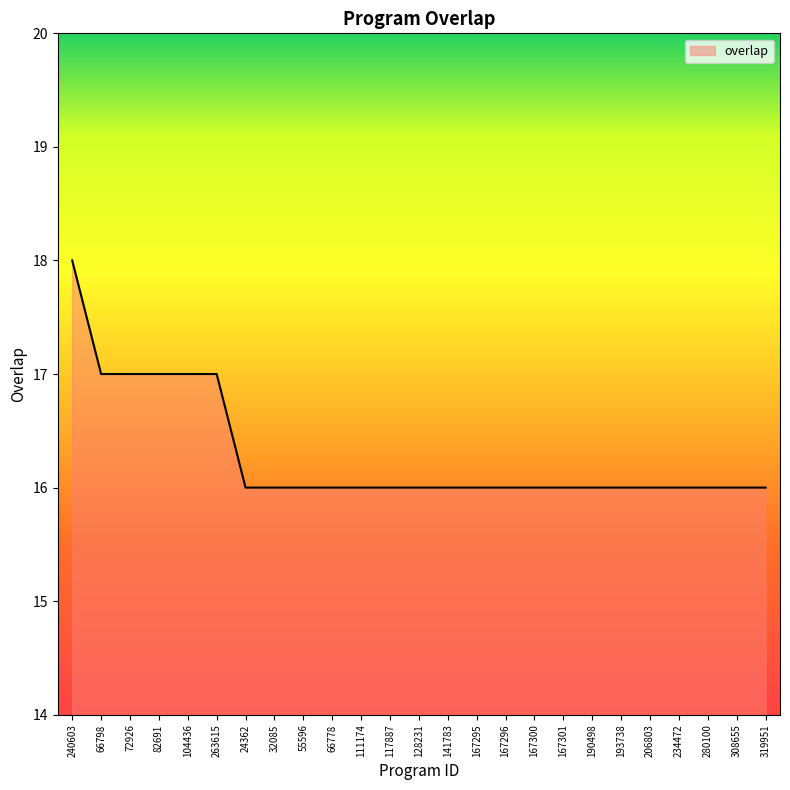

How many lines are shown in the chart?

1